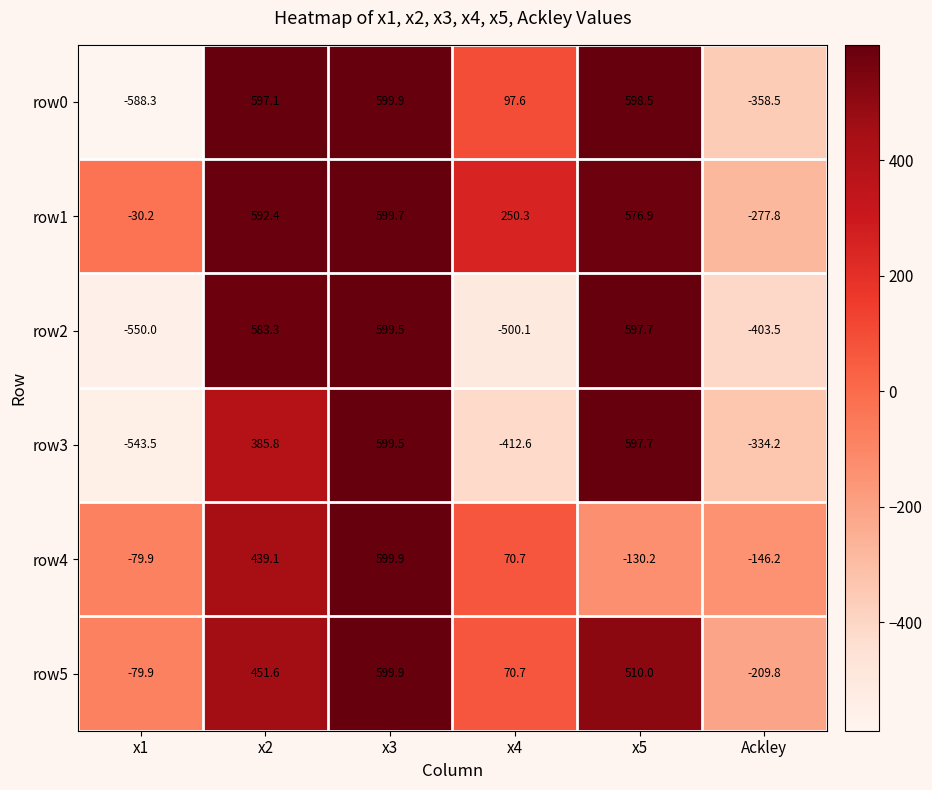

What is the maximum value for row4?

599.9